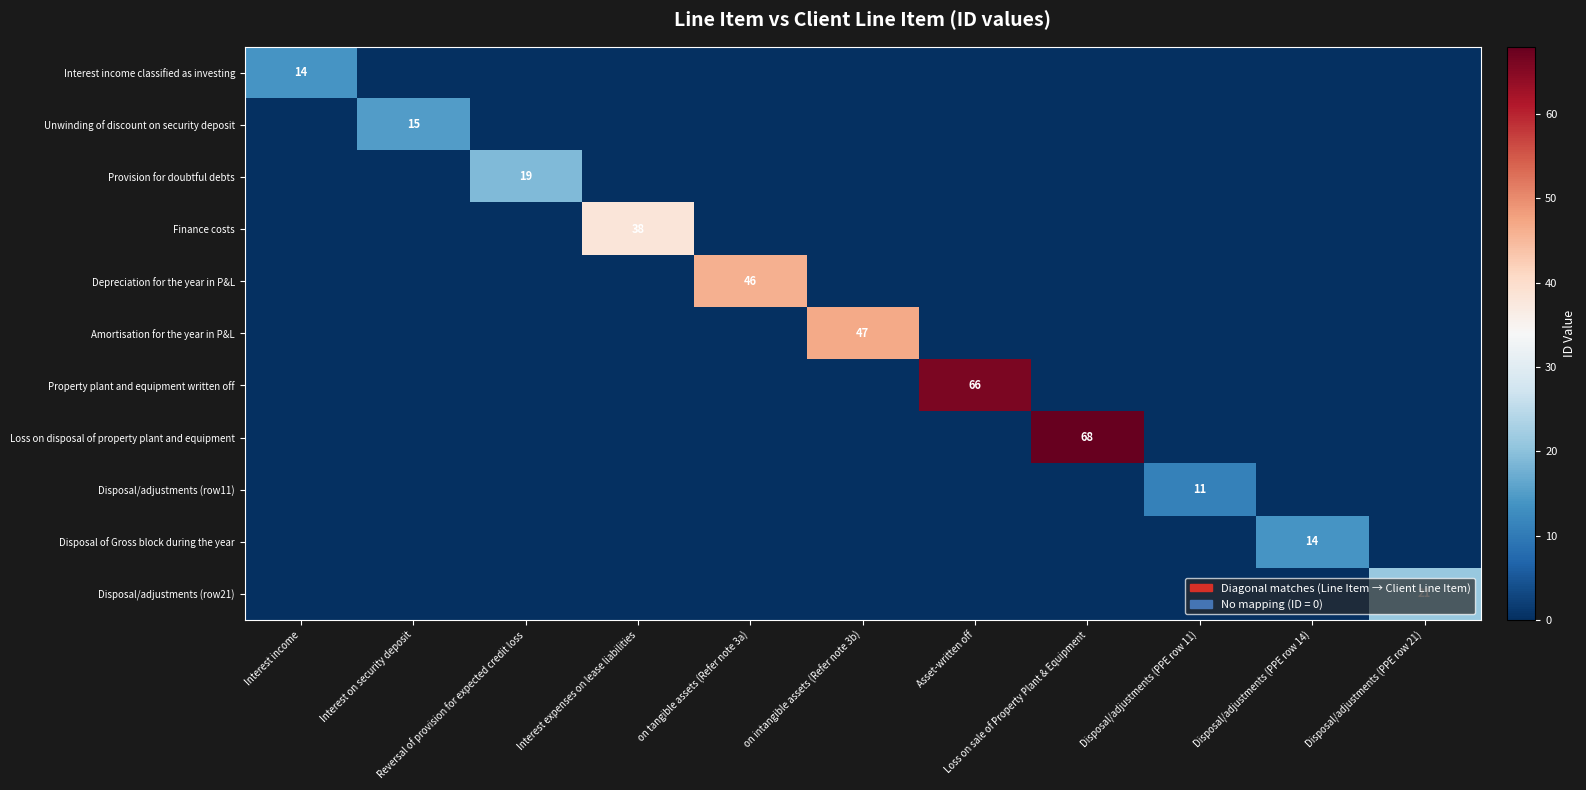

Which series has the largest total across all categories?

Loss on disposal of property plant and equipment